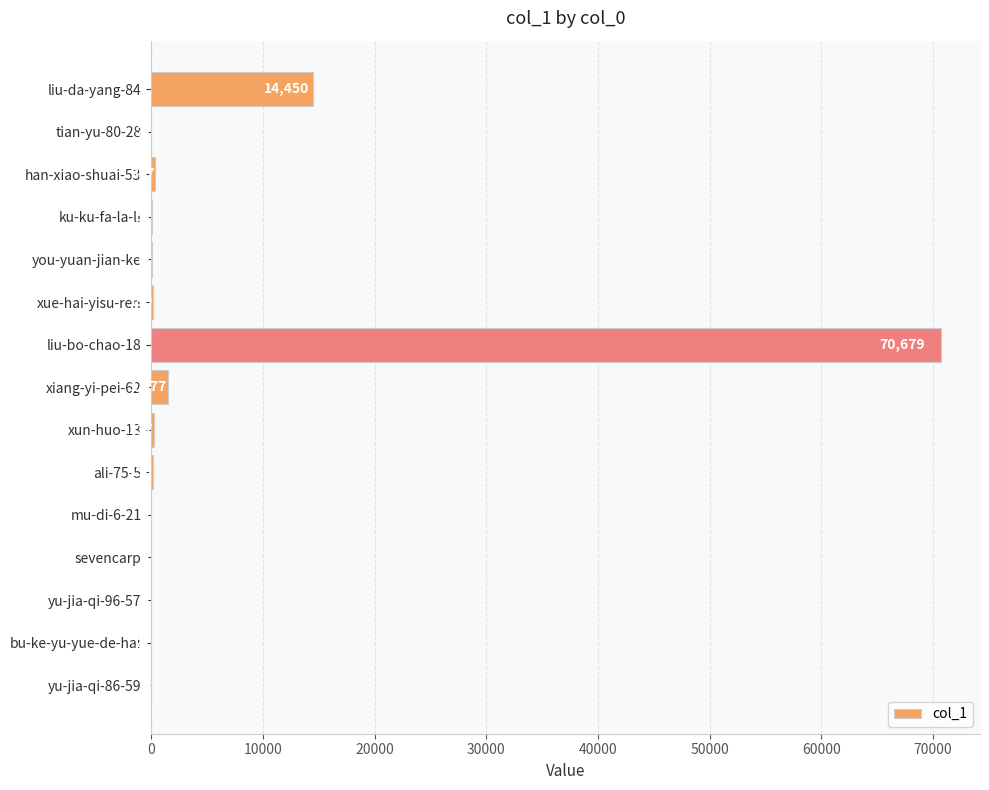

What is the change in value from ku-ku-fa-la-li to xue-hai-yisu-ren?

+148